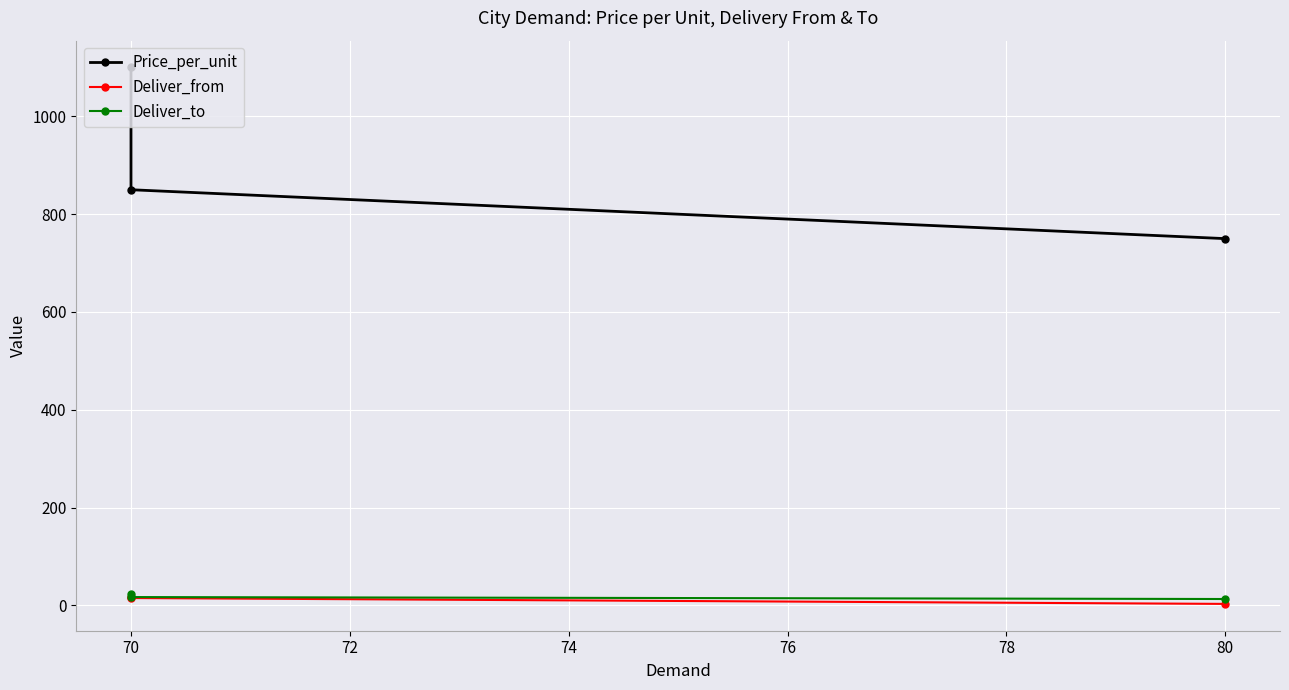

How many lines are shown in the chart?

3